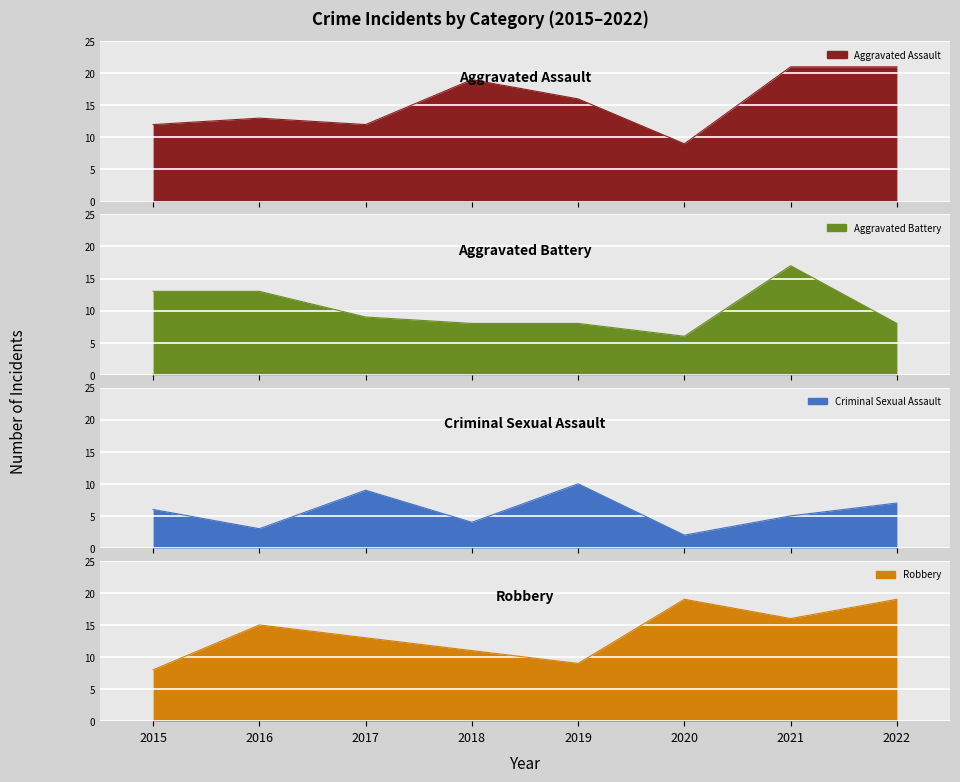

The value of Aggravated Battery at 2020 is 6. True or false?

True